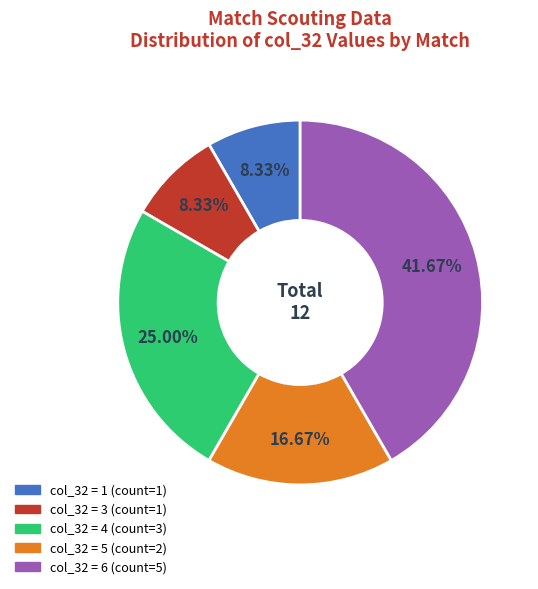

Is there a majority slice in this chart?

No